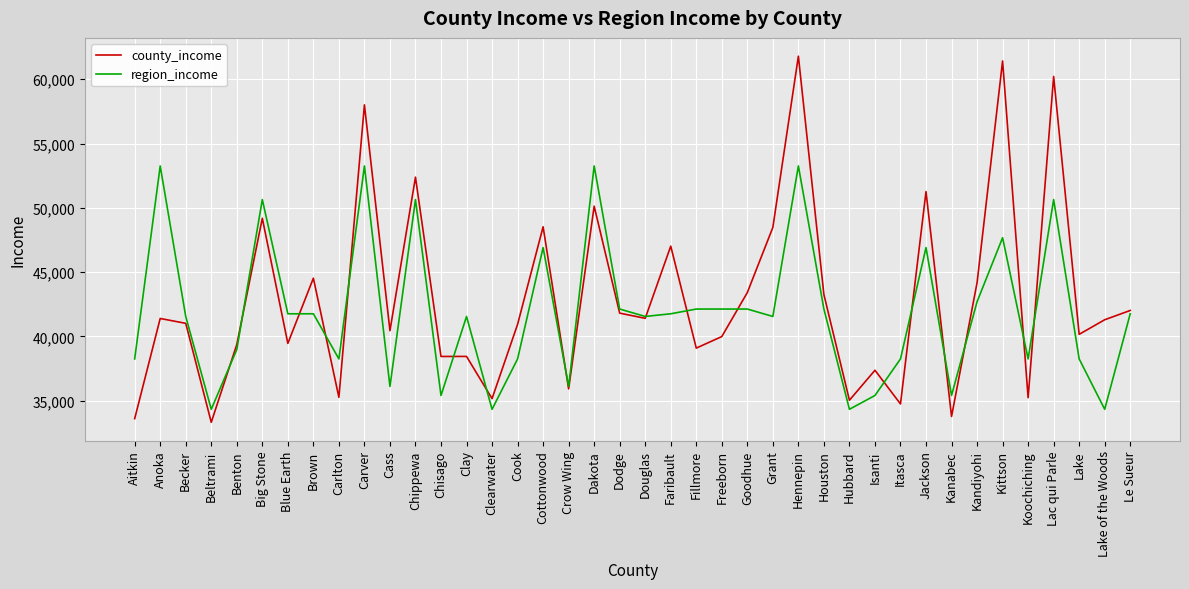

The county_income series shows 61426 at Kittson. True or false?

True